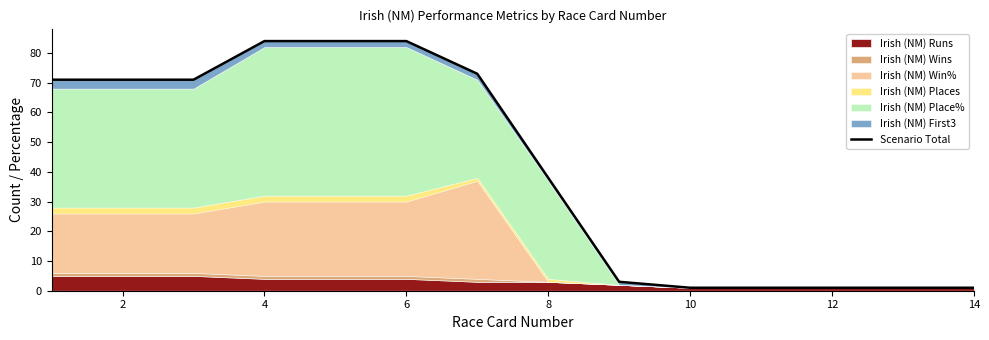

Is it true that the value at 14 is 1?

True